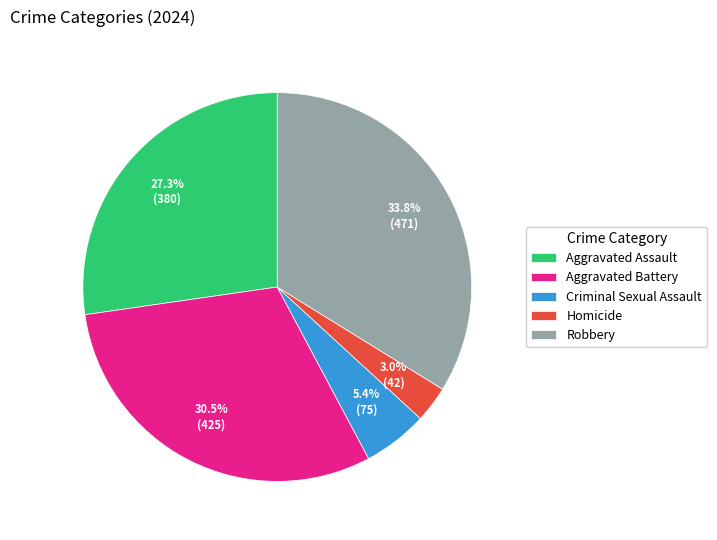

To the nearest percent, what percentage of the pie is Criminal Sexual Assault?

5%